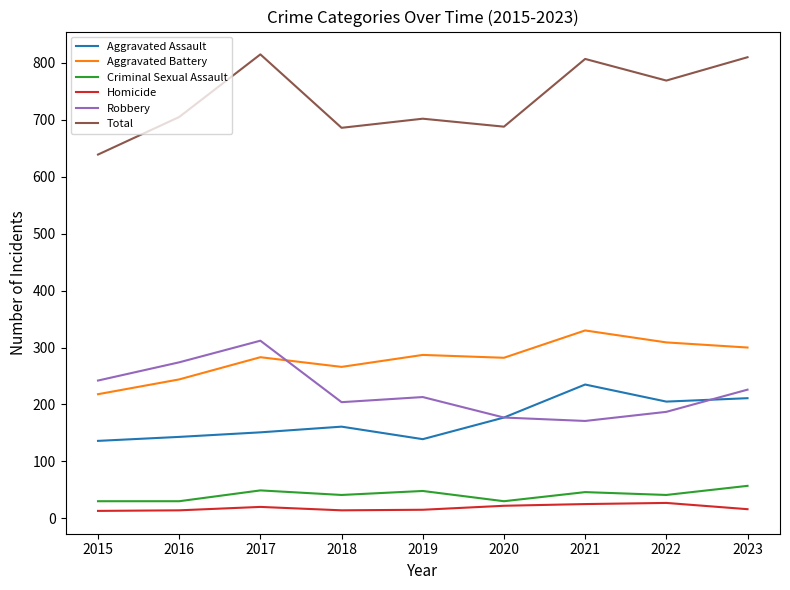

At which category does Criminal Sexual Assault reach its first local peak?

2017